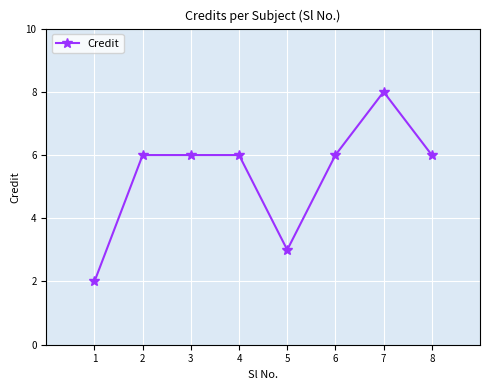

The chart shows a value of 6 at 4. True or false?

True